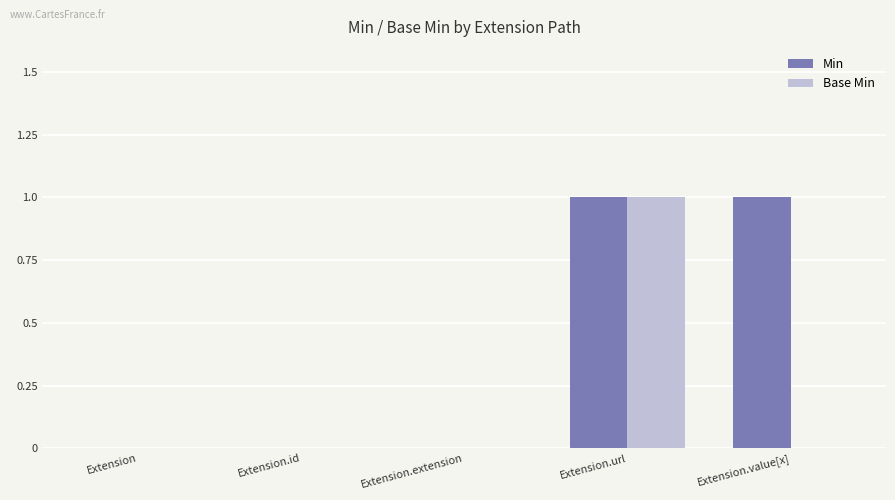

Reading left to right, transcribe all the data shown in this chart.

Min: Extension=0	Extension.id=0	Extension.extension=0	Extension.url=1	Extension.value[x]=1
Base Min: Extension=0	Extension.id=0	Extension.extension=0	Extension.url=1	Extension.value[x]=0